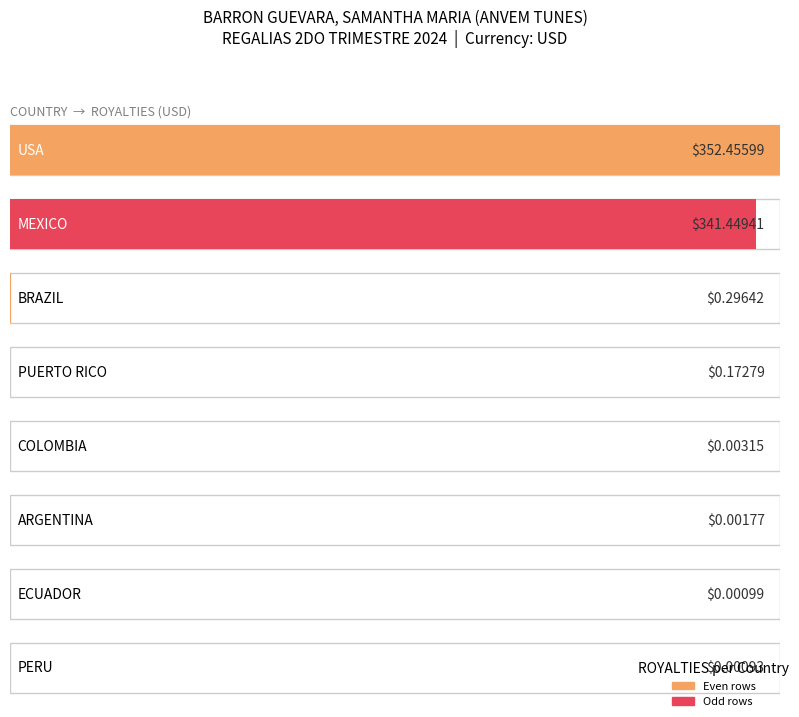

Which label corresponds to the smallest value in the chart?

PERU